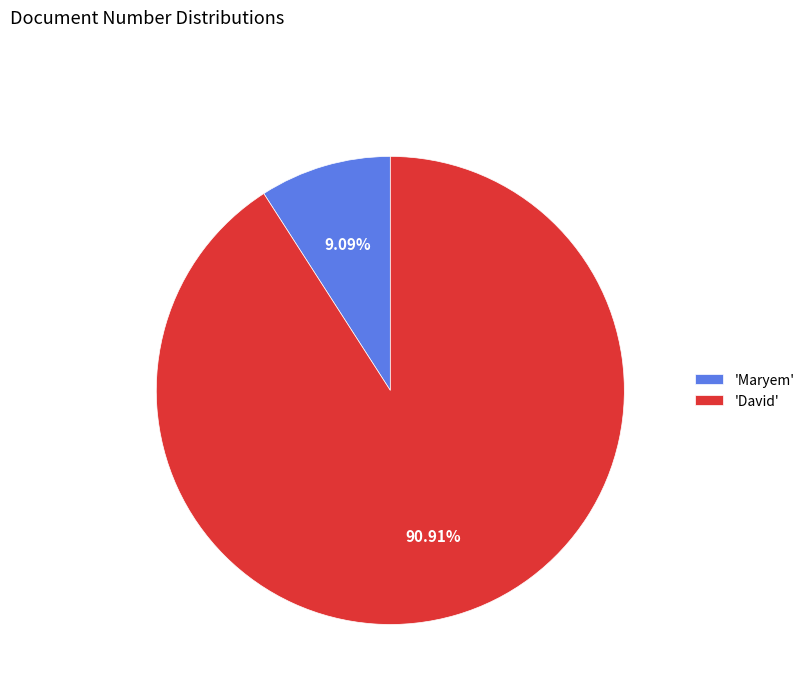

Combined, do 'David' and 'Maryem' account for over 50%?

Yes